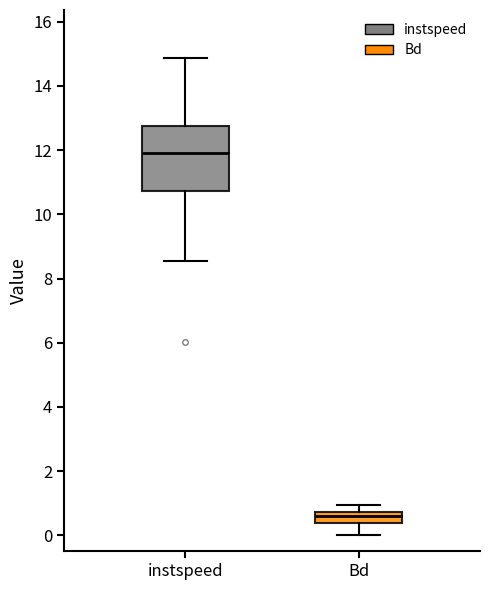

Which box has the highest median line?

instspeed